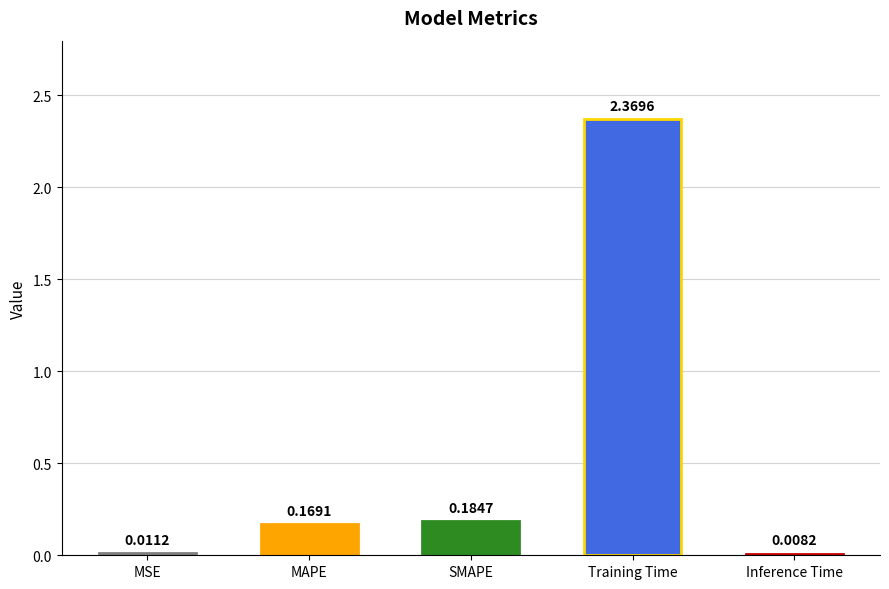

Between MAPE and MSE, which is larger?

MAPE